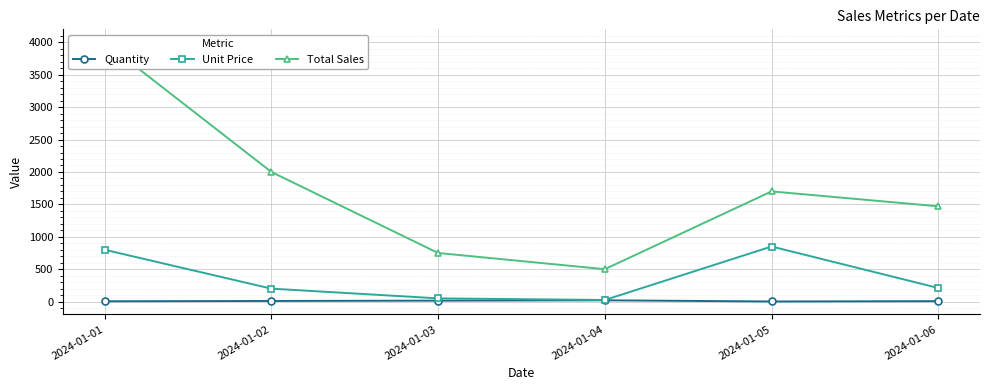

True or false: Quantity and Unit Price cross at least once.

False